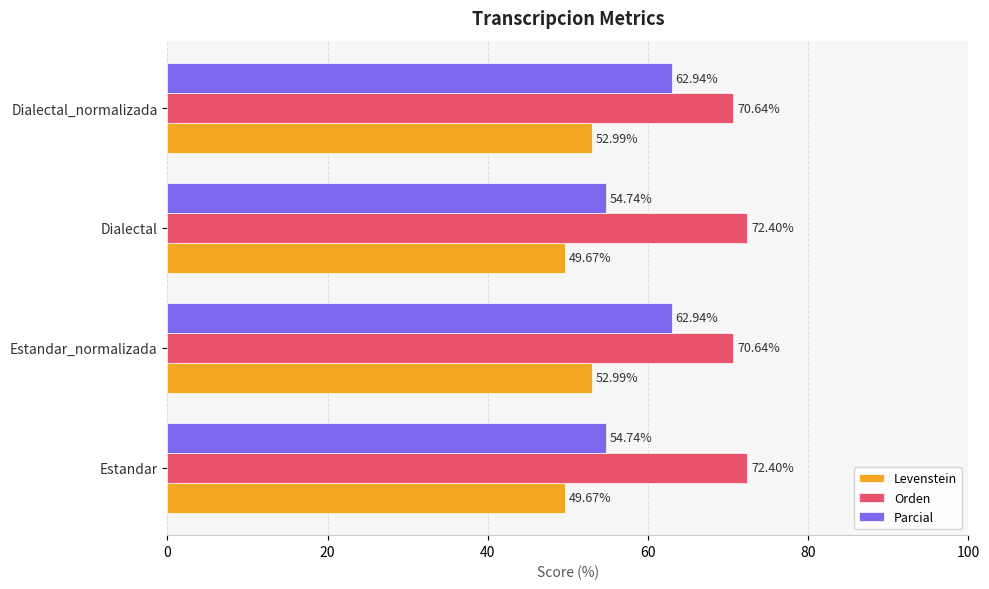

What is the difference between the maximum and minimum values in the Orden series?

1.8